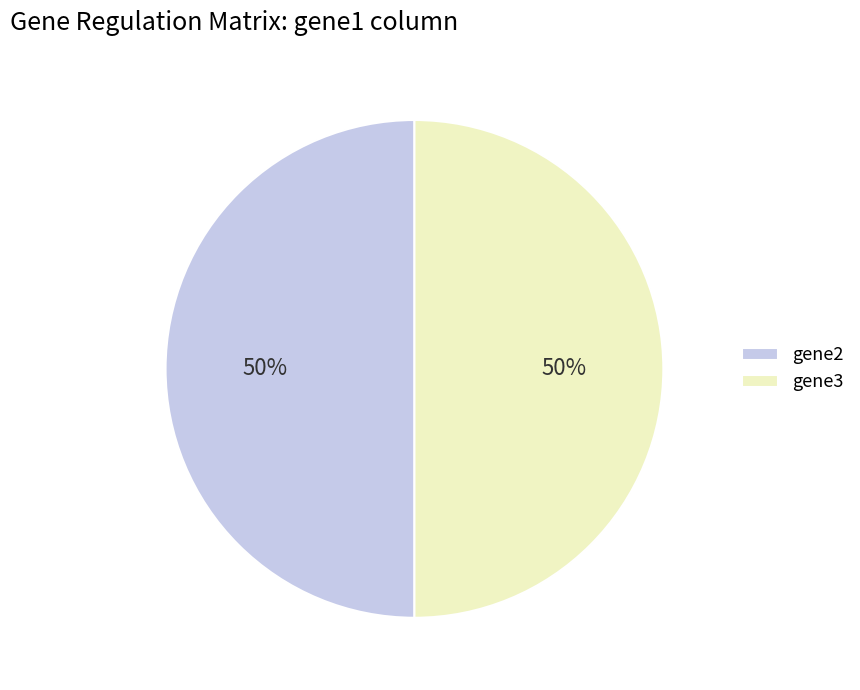

What percentage is the gene3 slice, to the nearest percent?

50%